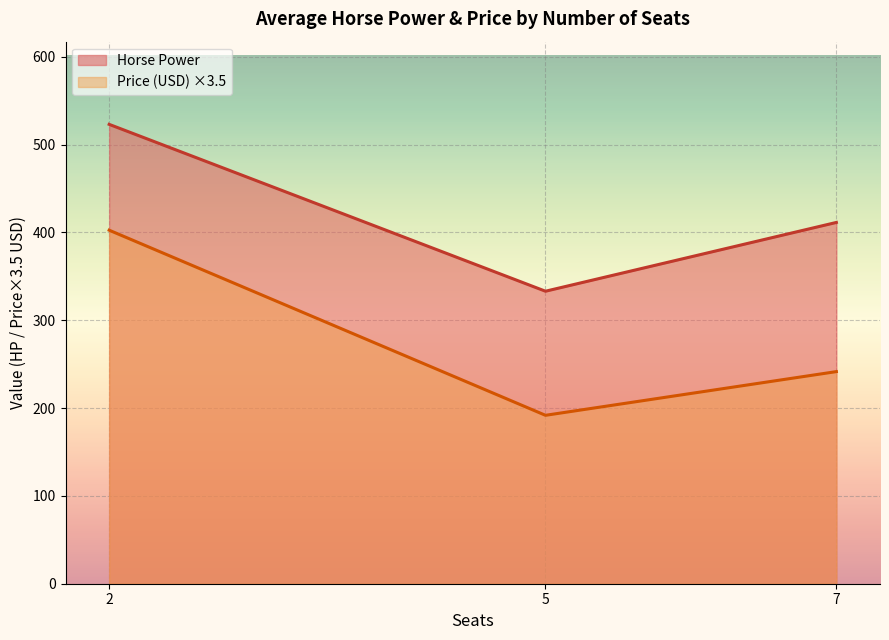

How many series are shown in this chart?

2